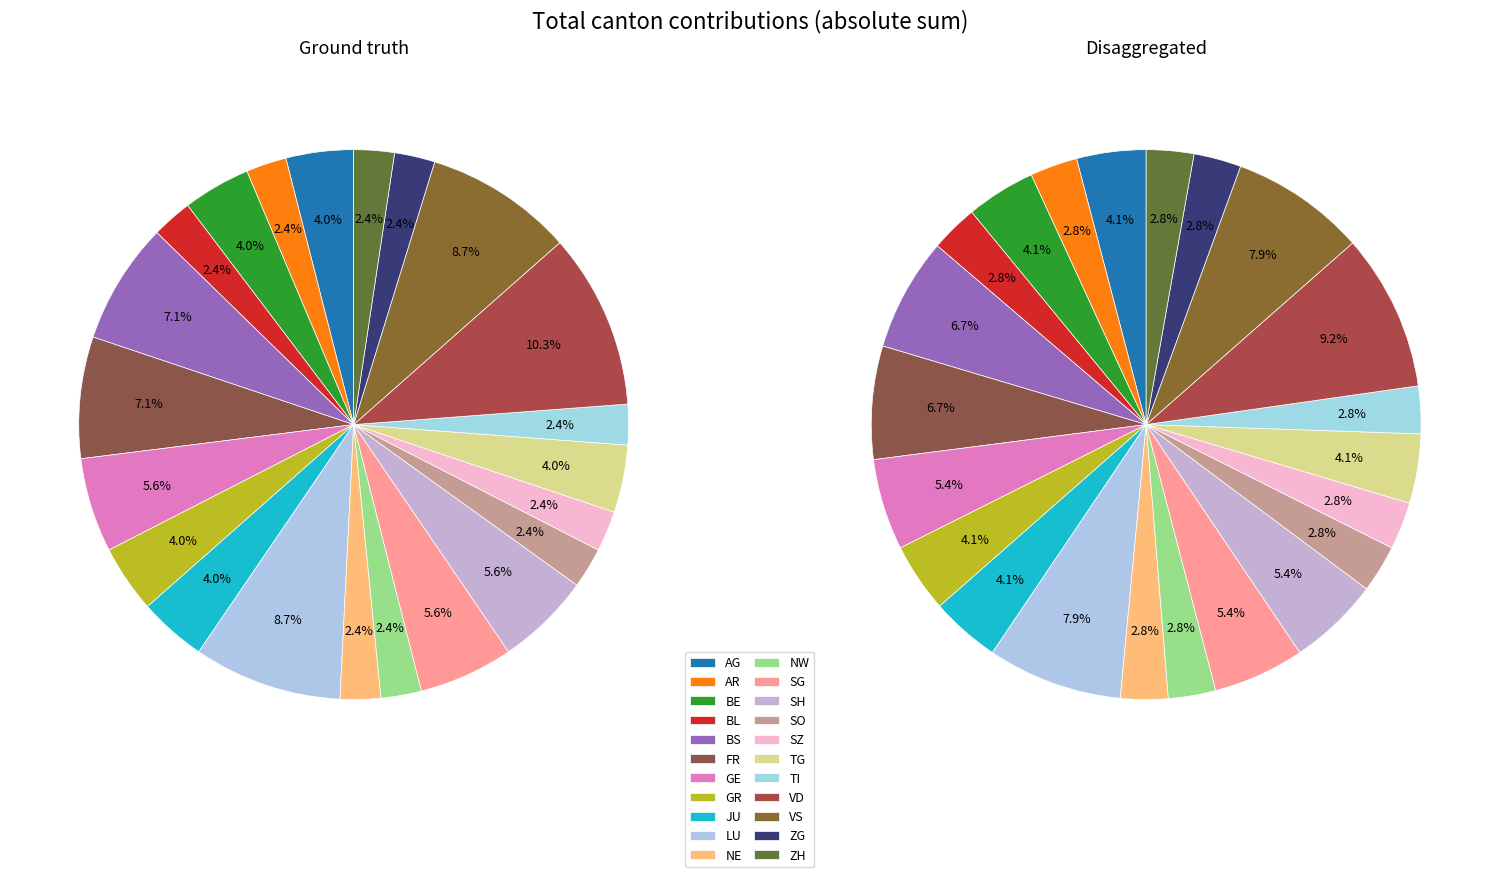

What is the change in value from FR to TG?

-2